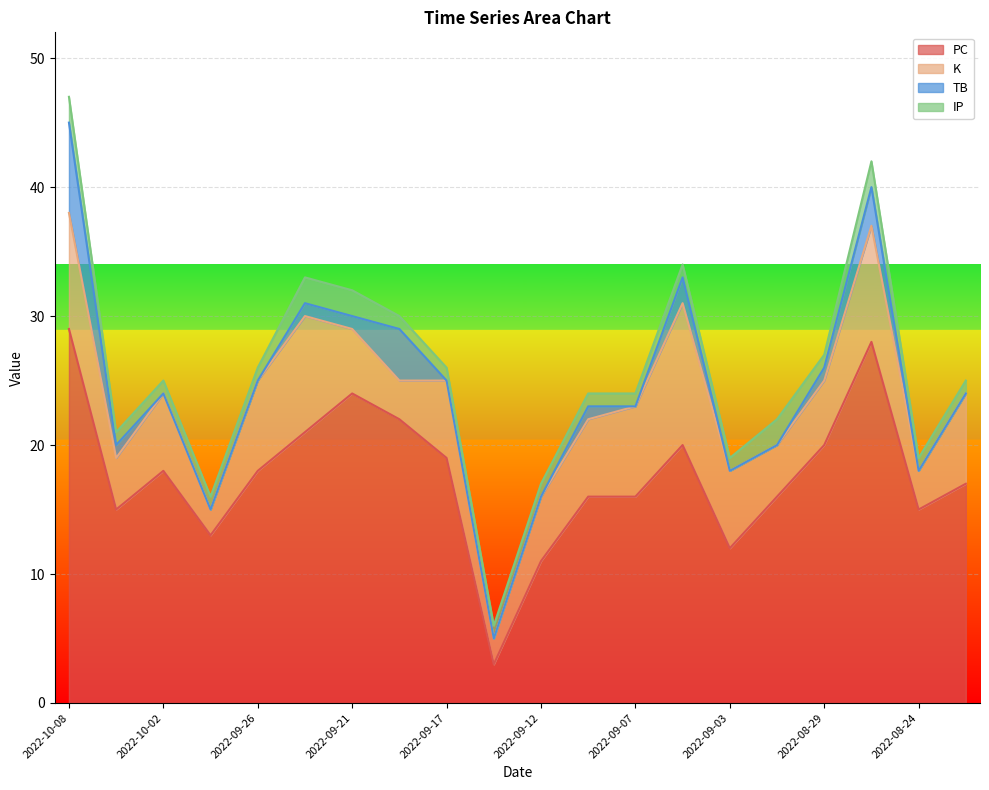

What is the total value across all series at 2022-10-08?

47